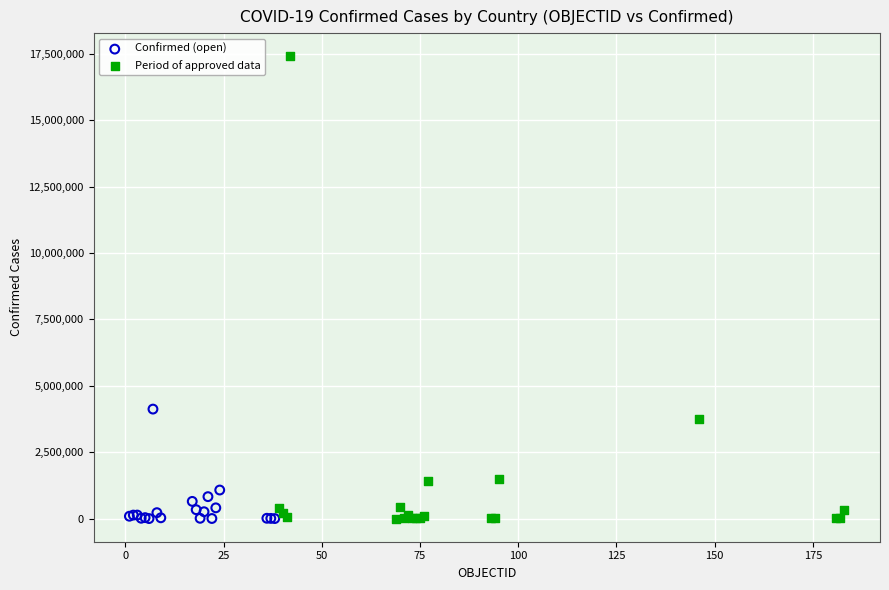

Which series has the widest spread of Y values?

Period of approved data